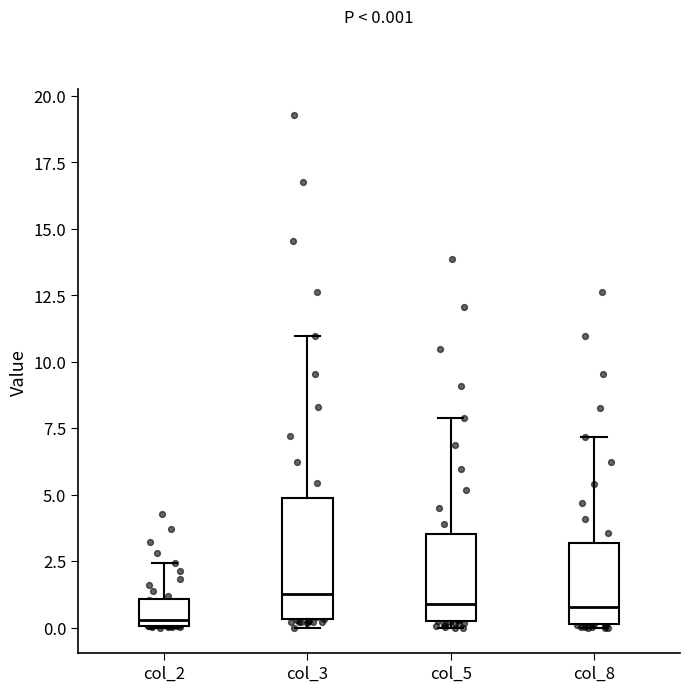

Comparing the boxes themselves (not the whiskers), which one is the tallest?

col_3